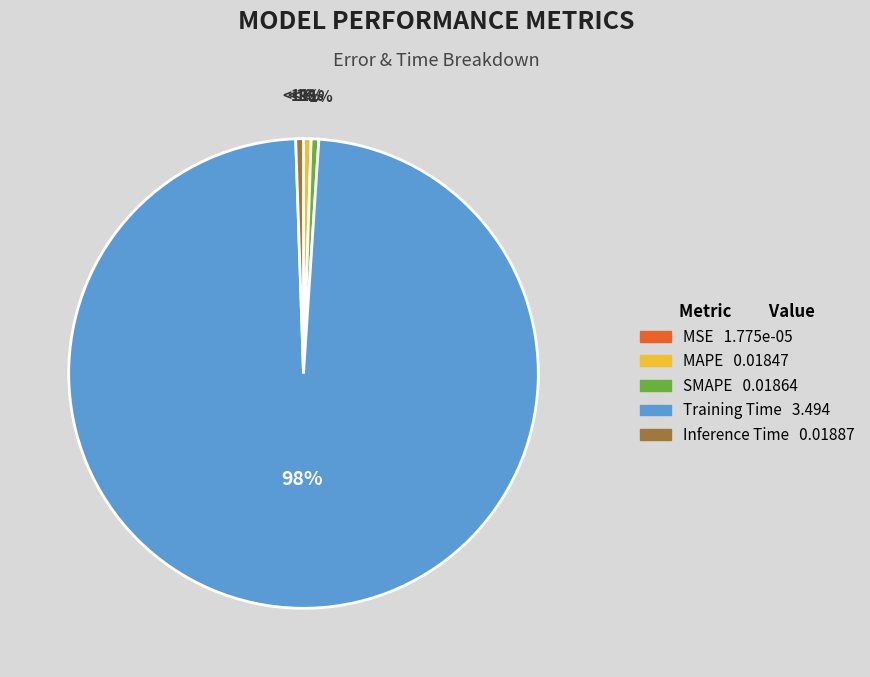

Which category has the smallest portion of the pie?

MSE